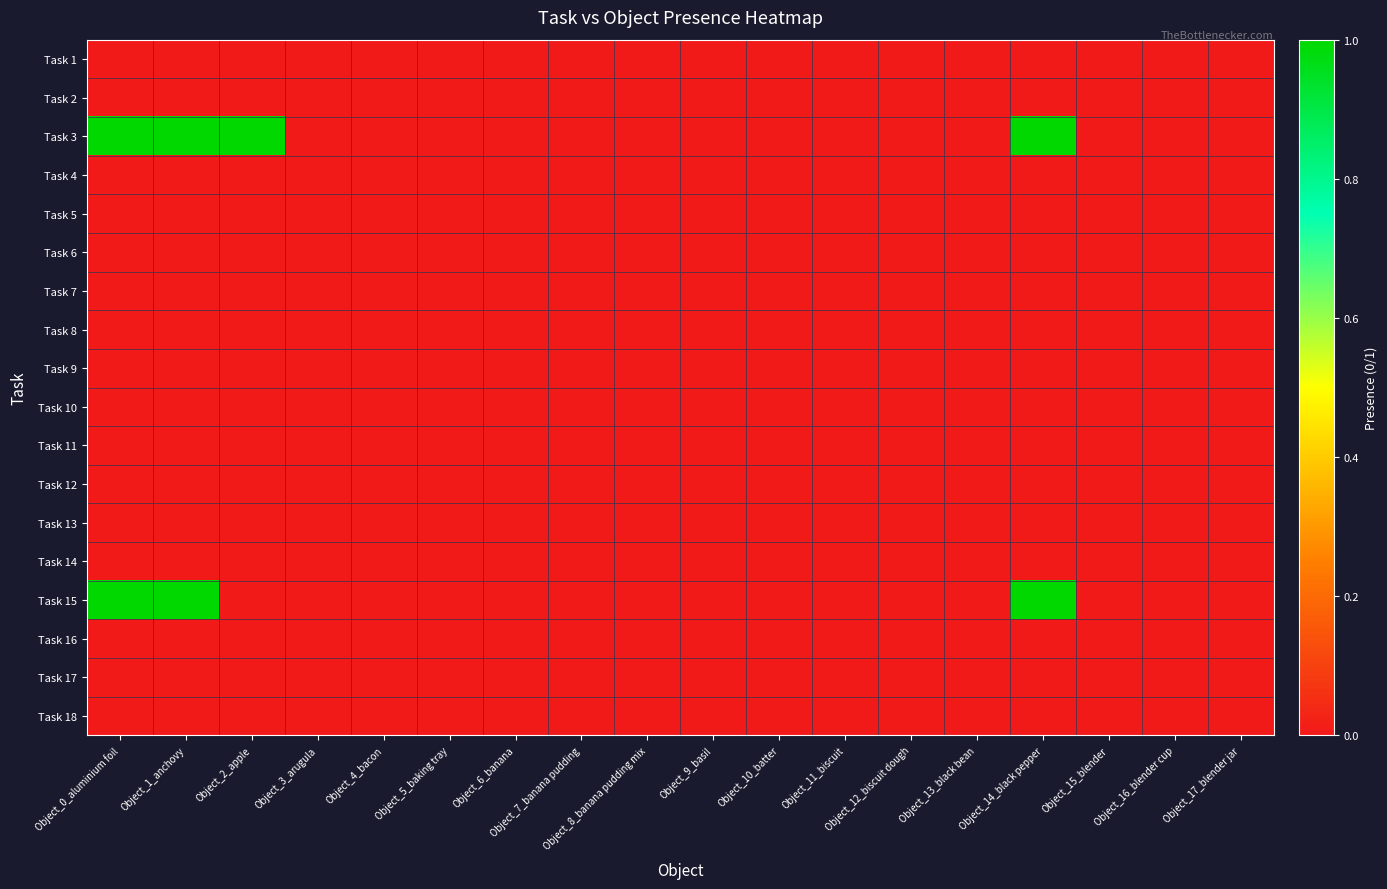

At which category does the chart reach its peak across all series?

Object_0_aluminium foil